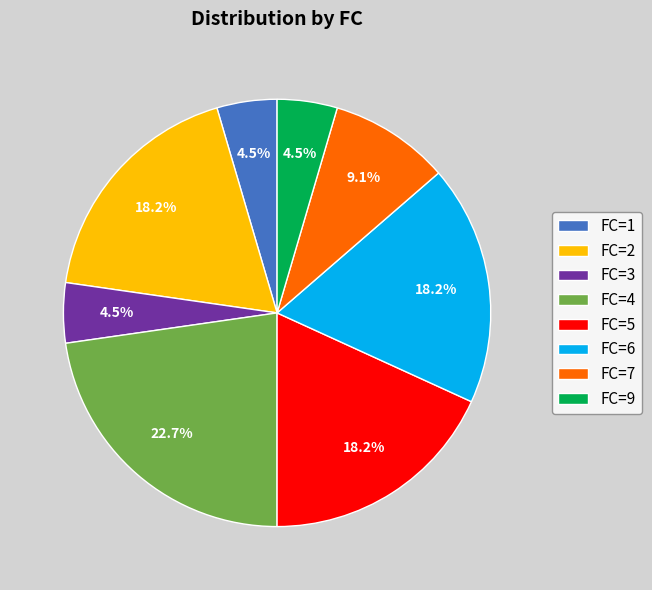

Is there a majority slice in this chart?

No